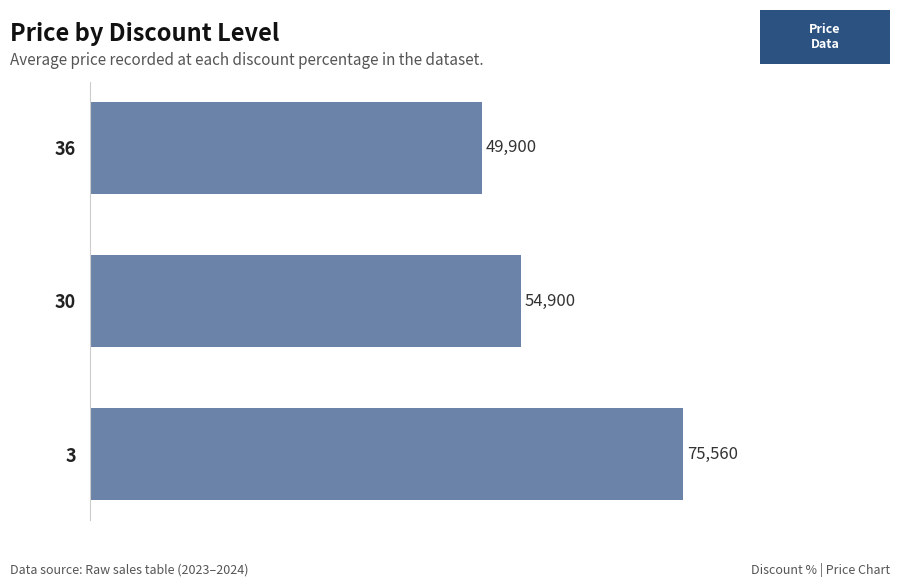

What is the average value?

60120